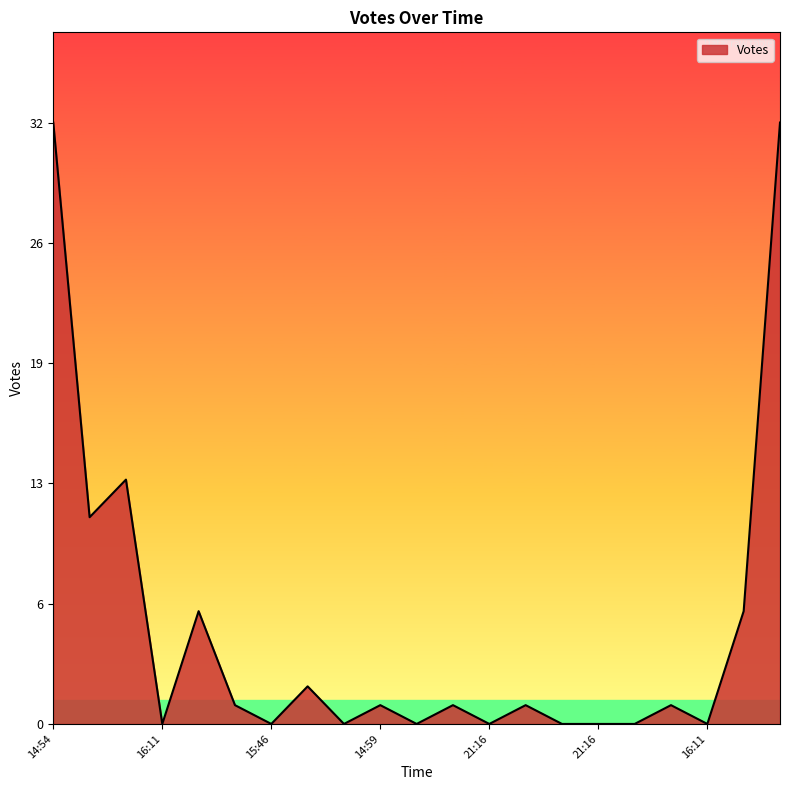

True or false: the data has more than 1 interior local peaks.

True